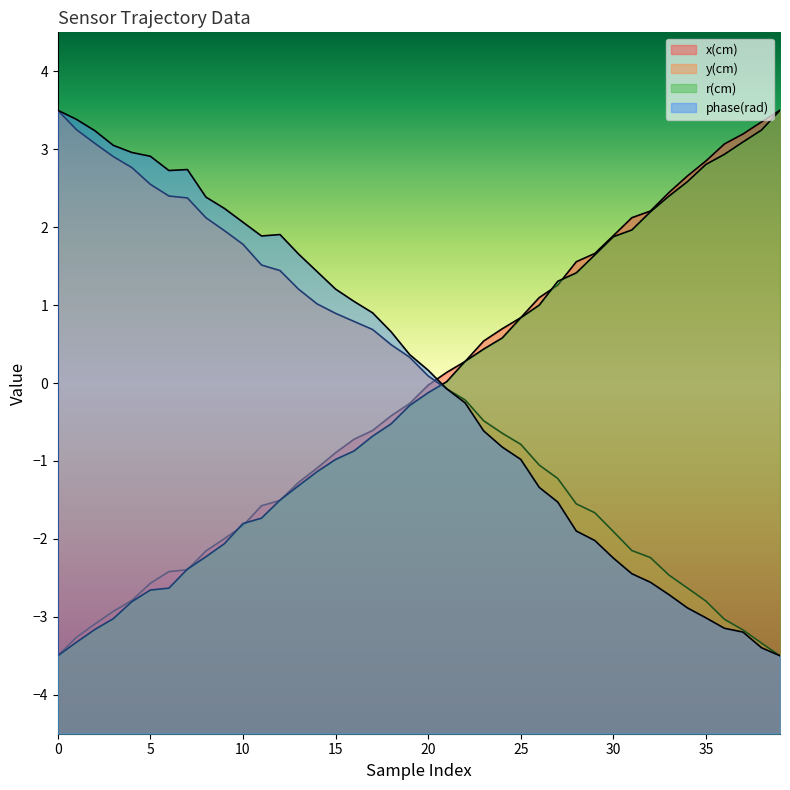

Between 21 and 36, which series saw the biggest shift?

phase(rad)